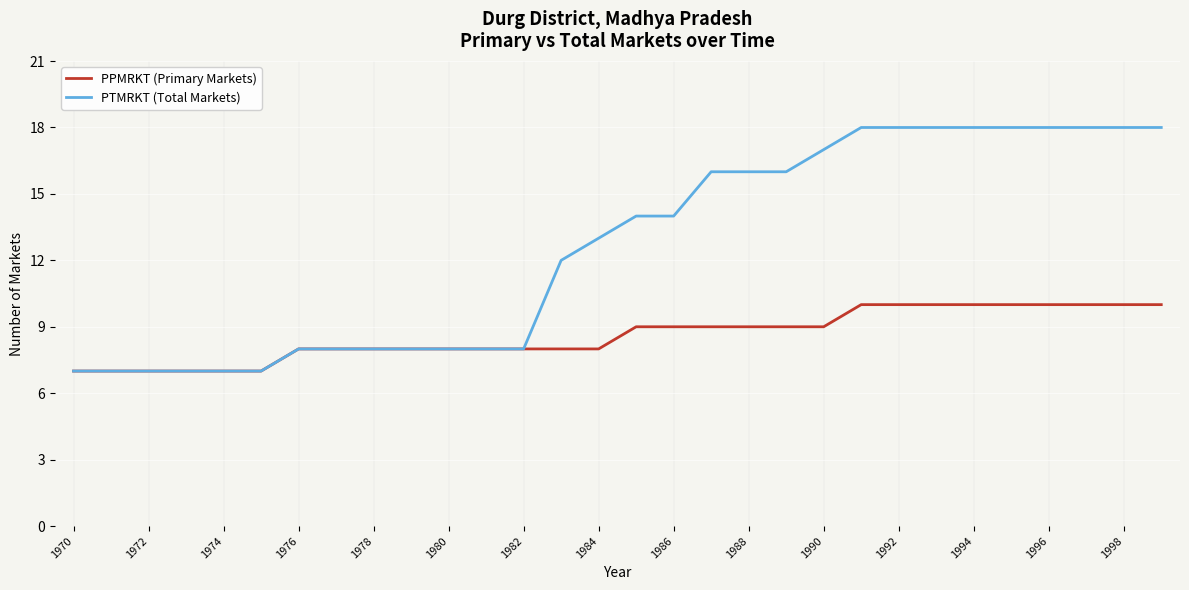

Which series has the largest total across all categories?

PTMRKT (Total Markets)